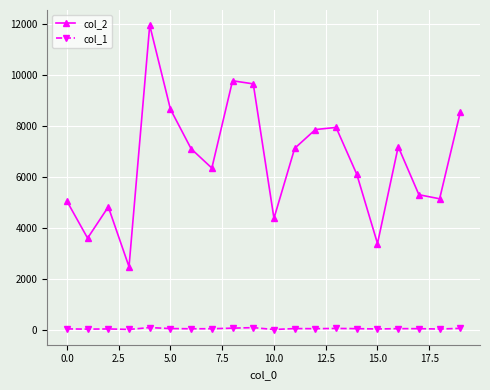

True or false: col_1 and col_2 intersect in this chart.

False